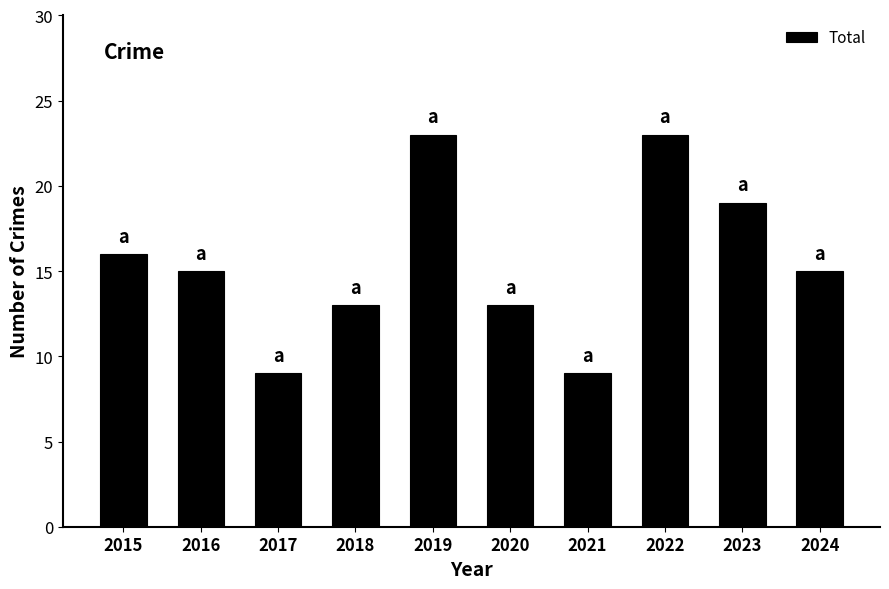

Between 2019 and 2015, which is larger?

2019